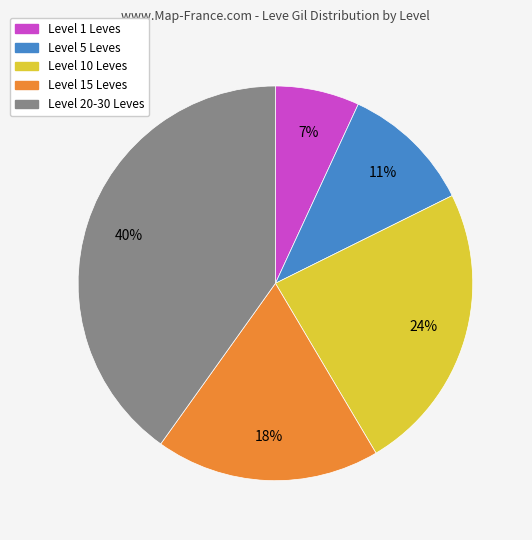

Is there any slice that represents more than half of the pie?

No